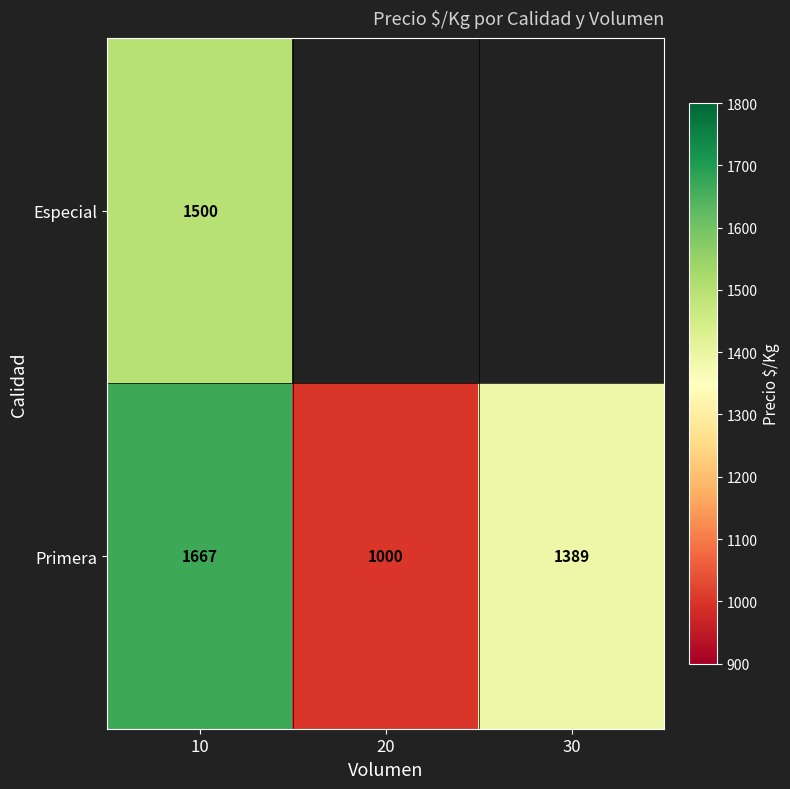

What is the difference between the highest and lowest values at 10?

167